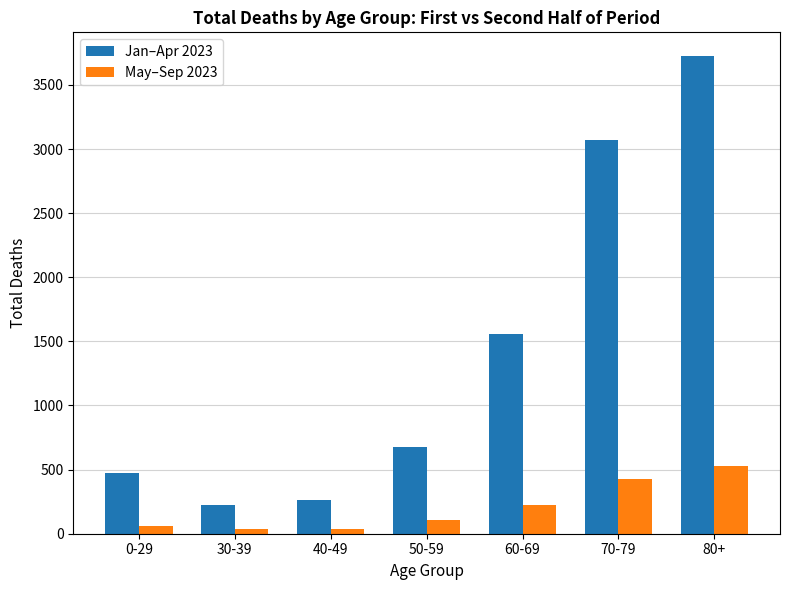

Where is Jan–Apr 2023 nearest to the value 1972?

60-69